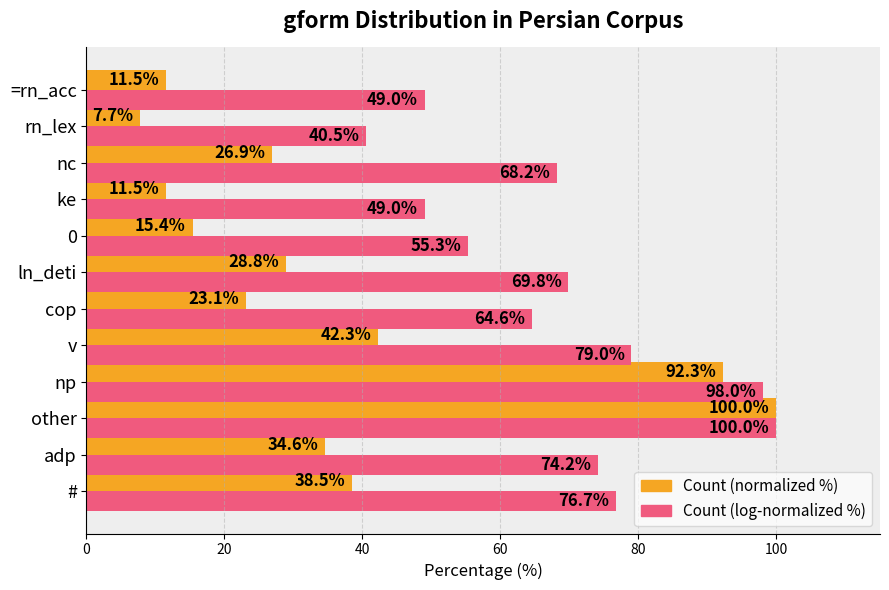

How many data points in Count (normalized %) are above 28?

6